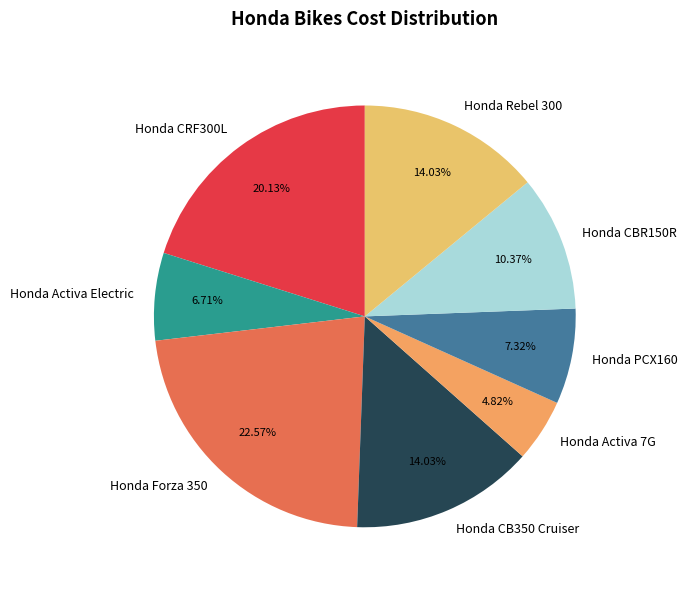

Do Honda Activa Electric and Honda PCX160 together represent more than half of the pie?

No